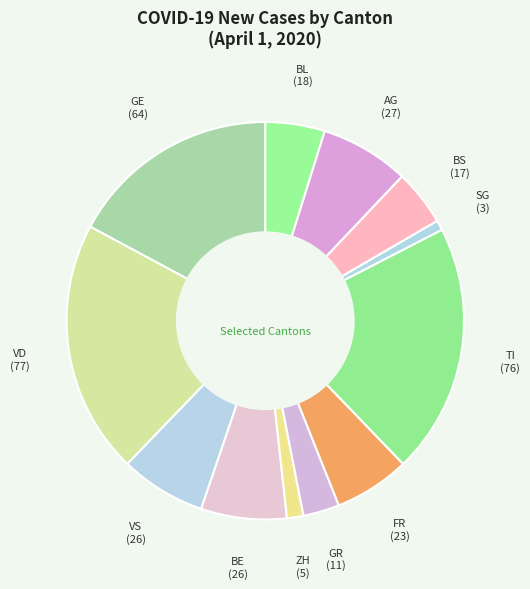

Which has a higher value, GE or GR?

GE